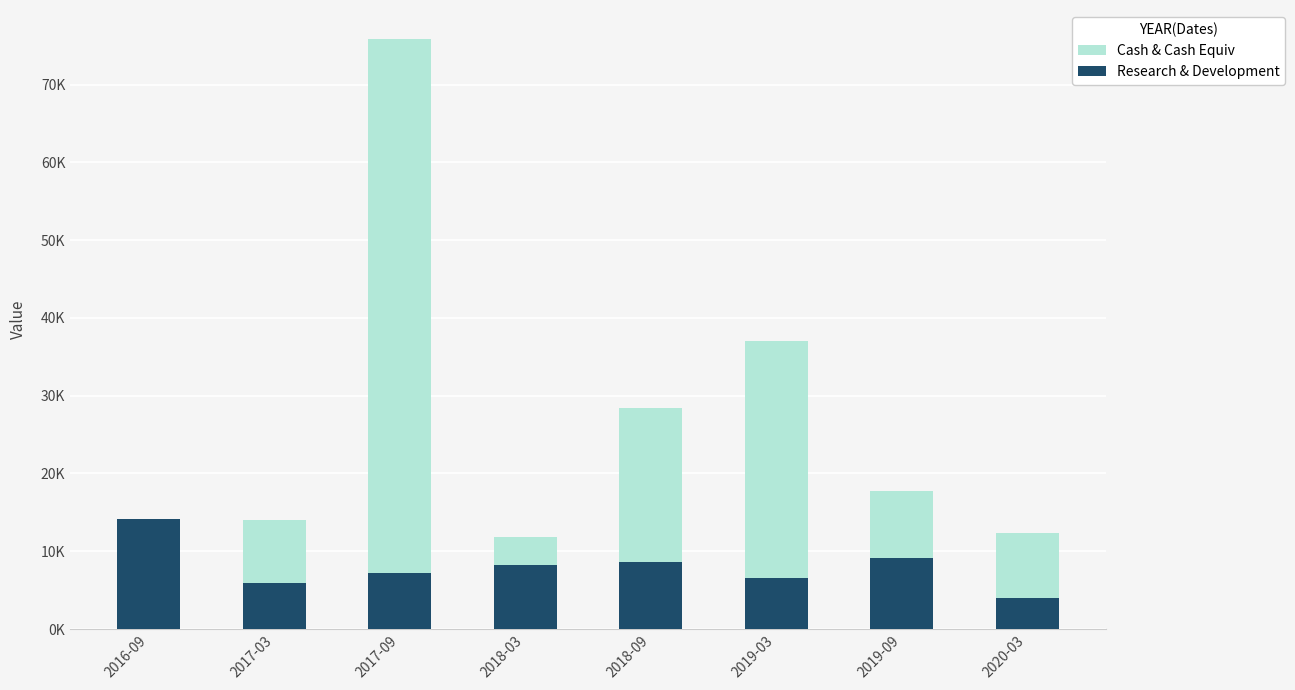

Reading right to left, transcribe all the data shown in this chart.

Cash & Cash Equiv: 12300	17700	37000	28400	11800	75800	14000	10900
Research & Development: 4000	9100	6600	8600	8200	7200	5900	14200